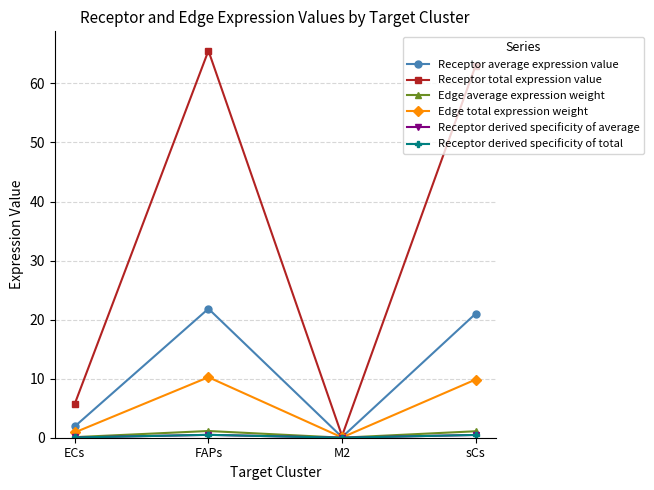

True or false: Receptor derived specificity of total and Receptor average expression value intersect in this chart.

False